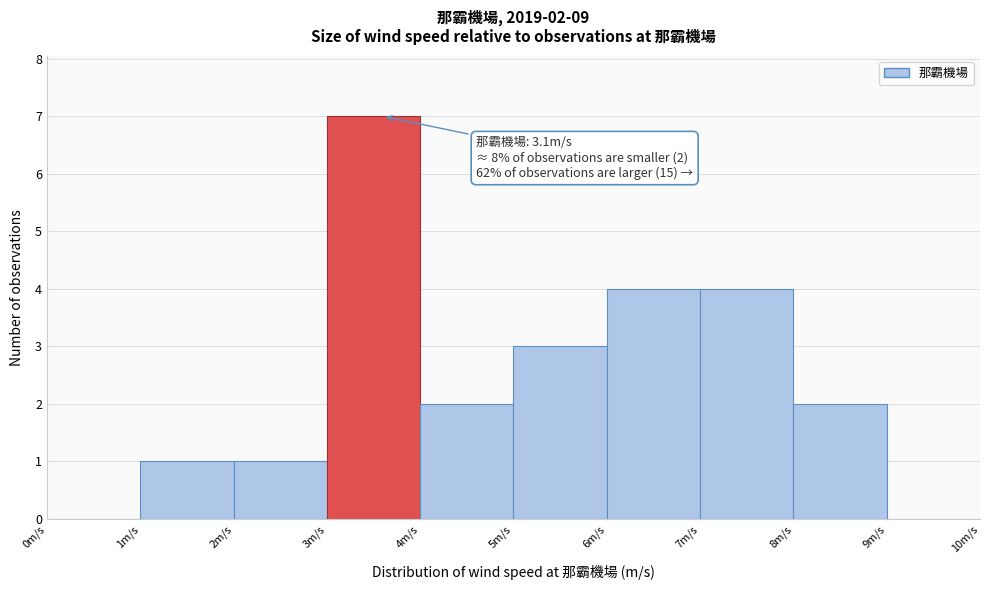

Which range on the x-axis has the tallest bar?

3 to 4